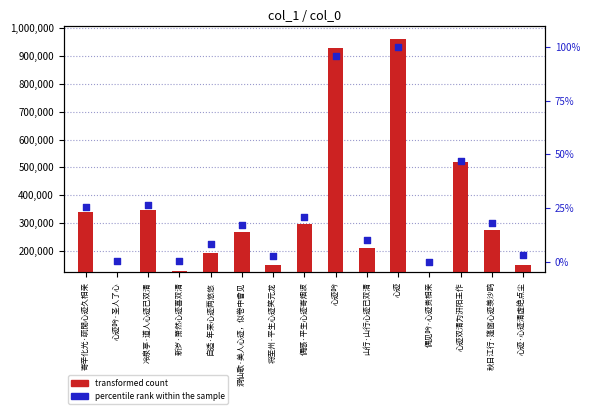

Is the value of percentile rank within the sample at 寄辛化光·疏閒心迹久相亲 greater than the value of transformed count at 自适·年来心迹两悠悠?

No